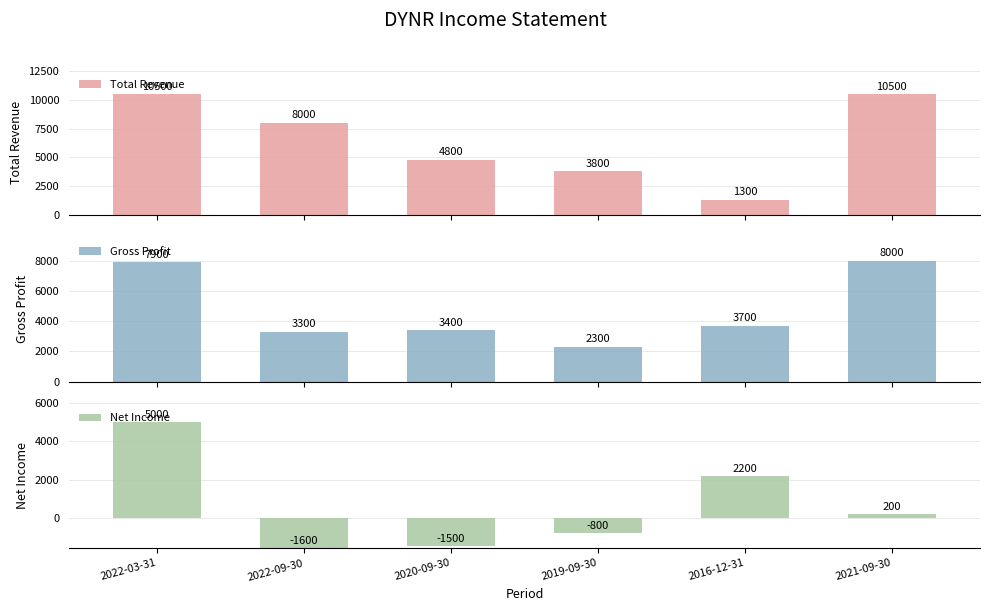

List the series in order of their overall mean, highest first.

Total Revenue, Gross Profit, Net Income